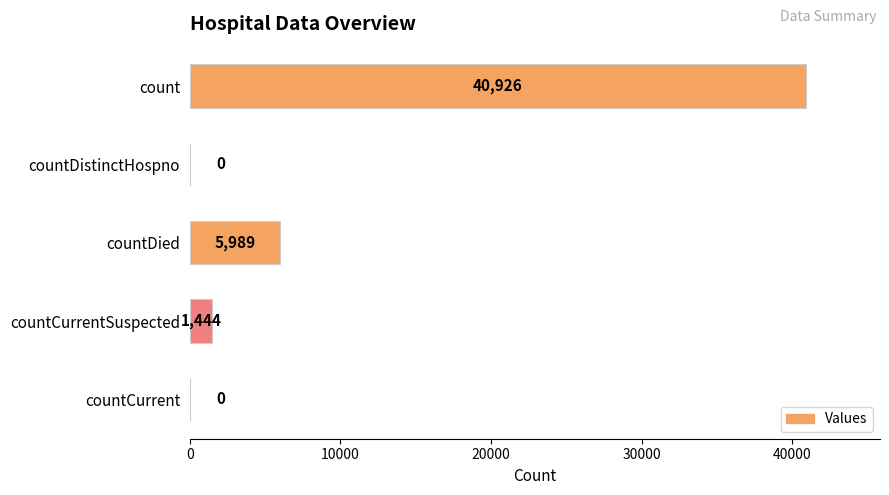

Reading top to bottom, transcribe all the data shown in this chart.

count=40926	countDistinctHospno=0	countDied=5989	countCurrentSuspected=1444	countCurrent=0